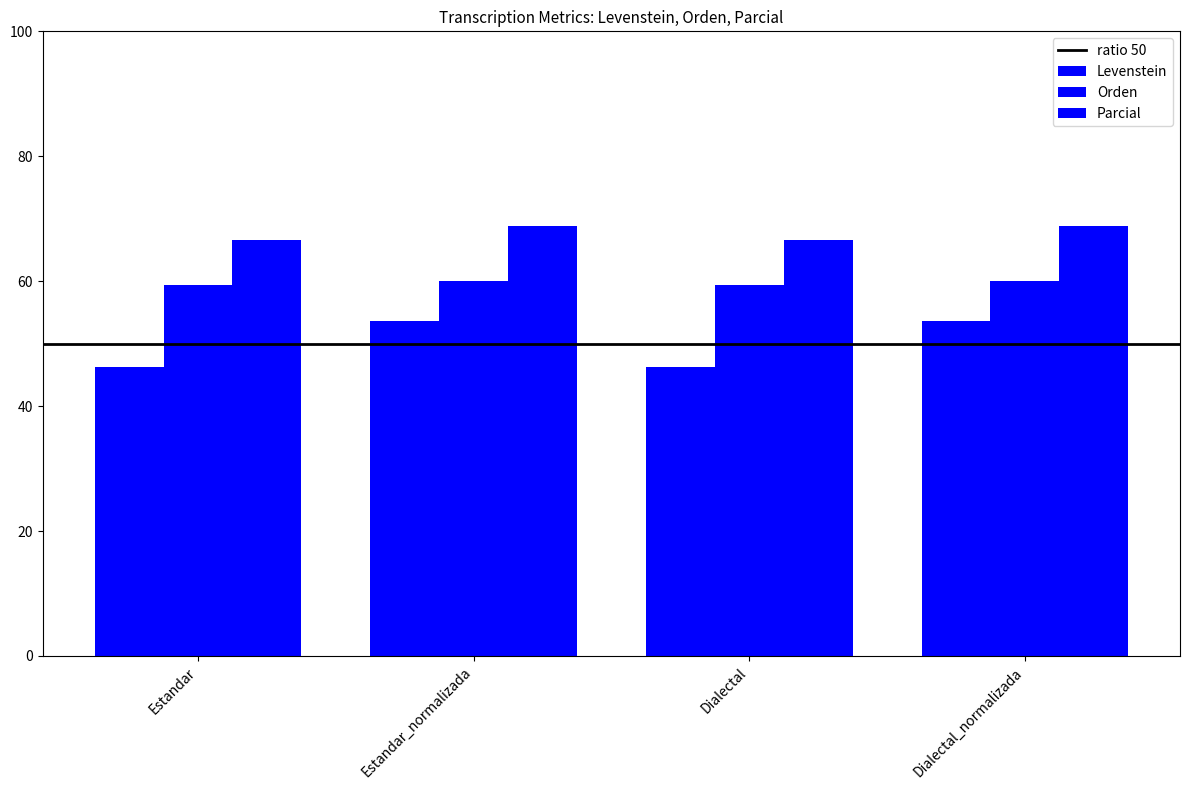

Does the chart contain any negative values?

No